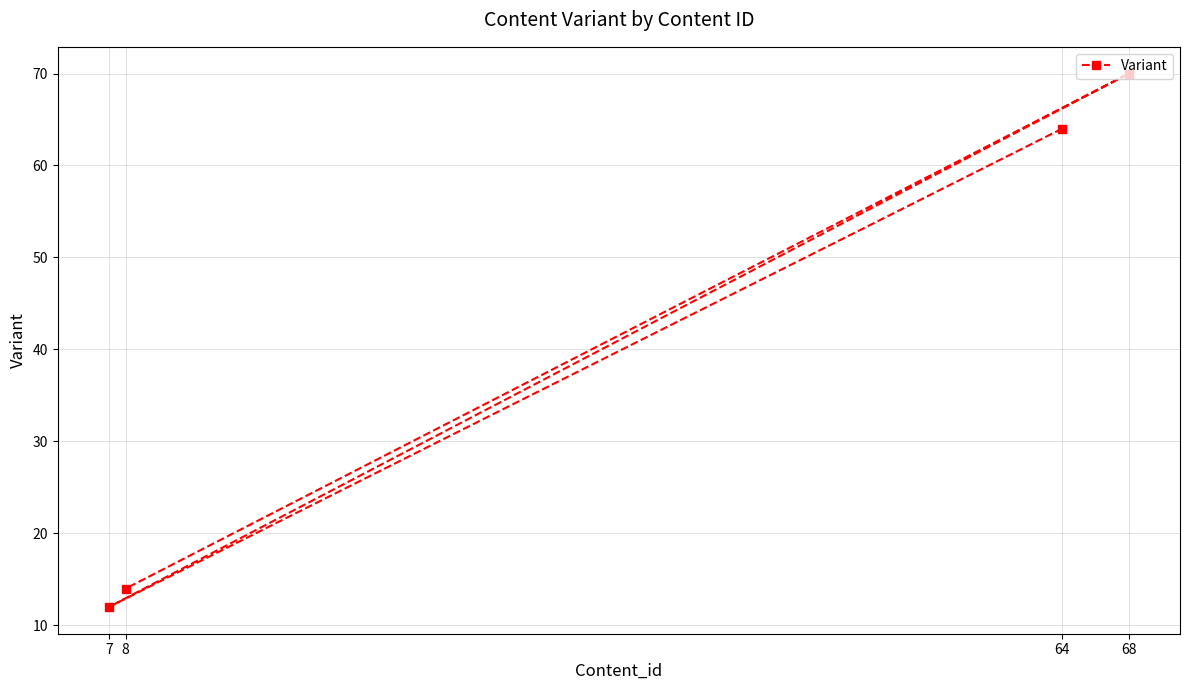

What is the difference between the maximum and minimum values?

58